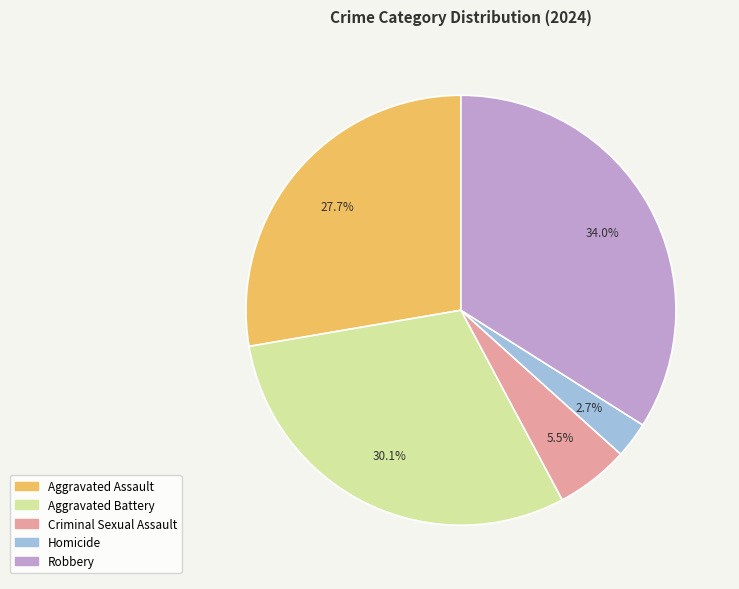

What portion of the pie excludes Homicide?

97.3%